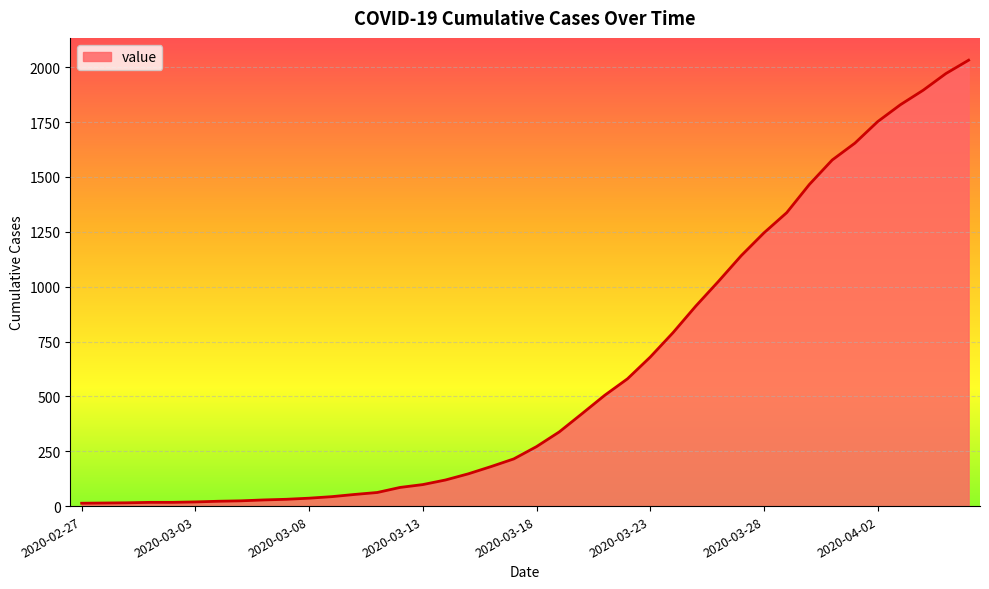

What is the difference between the maximum and minimum values?

2019